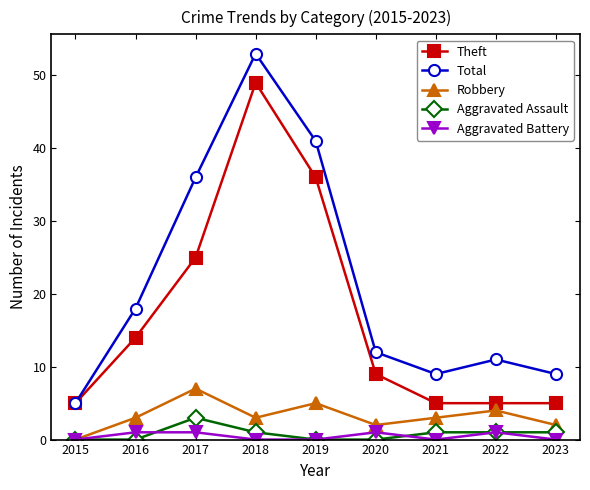

Which category has the highest value across all series?

2018